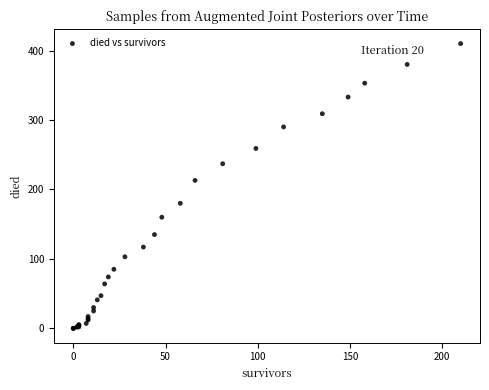

What Y value in the scatter plot is closest to 205?

213